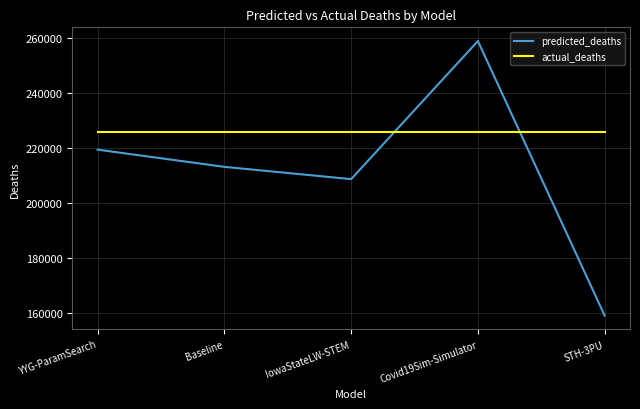

Rank the series at Baseline from highest to lowest value.

actual_deaths, predicted_deaths